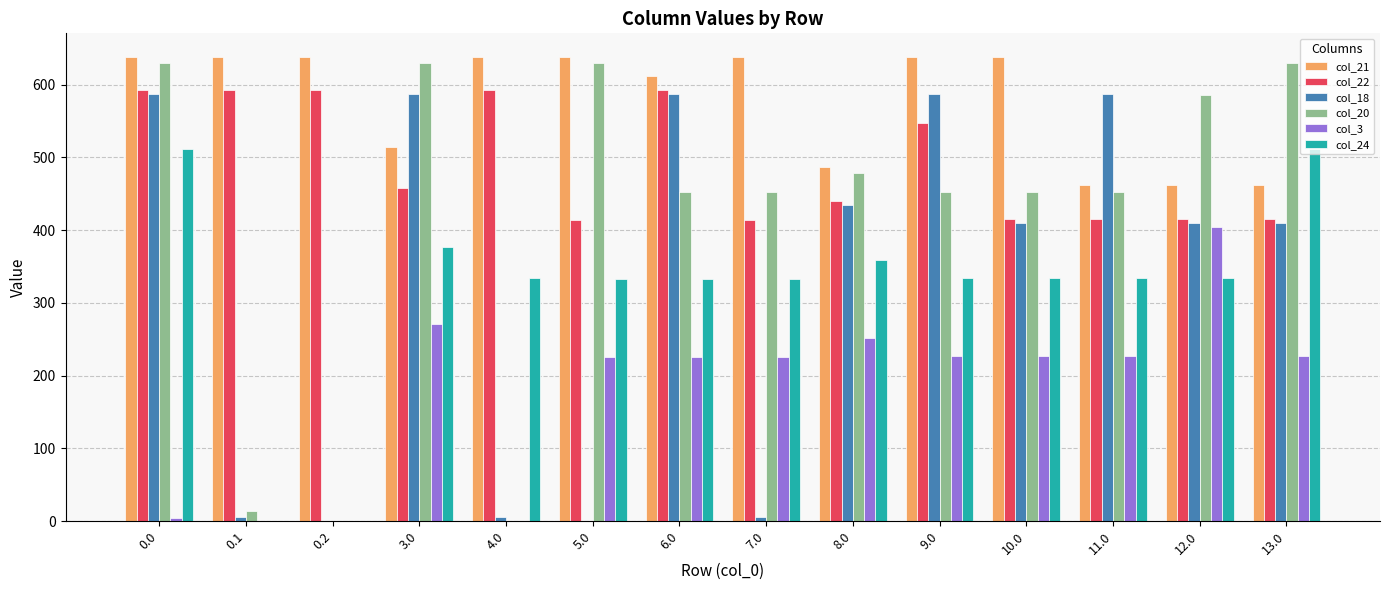

Is it true that col_3 equals 270.4 at 3.0?

True